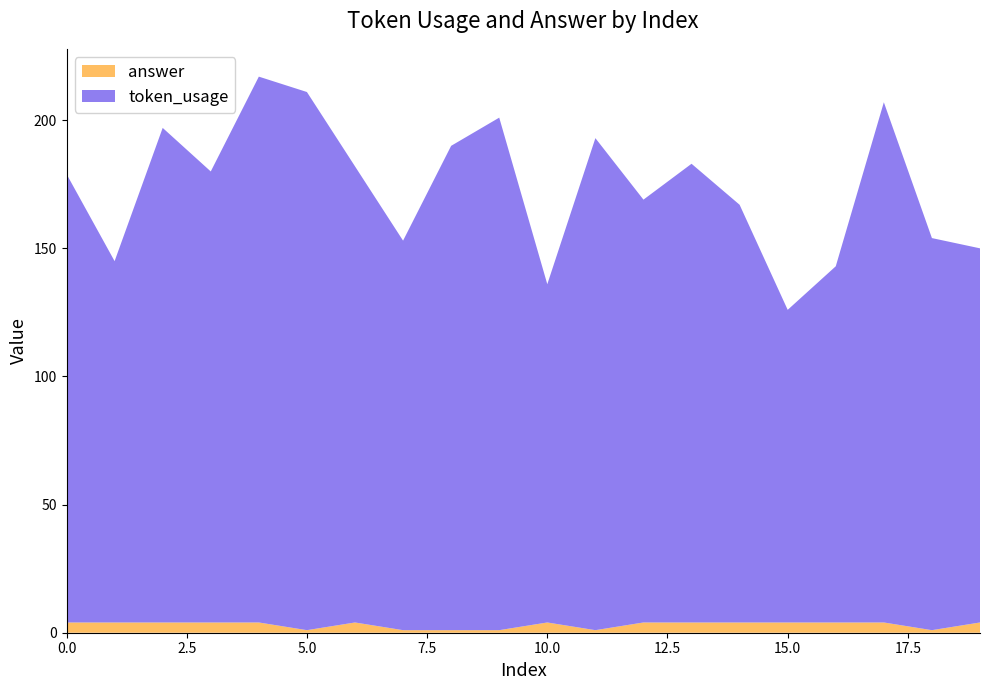

Reading right to left, transcribe all the data shown in this chart.

token_usage: 146	153	203	139	122	163	179	165	192	132	200	189	152	178	210	213	176	193	141	175
answer: 4	1	4	4	4	4	4	4	1	4	1	1	1	4	1	4	4	4	4	4